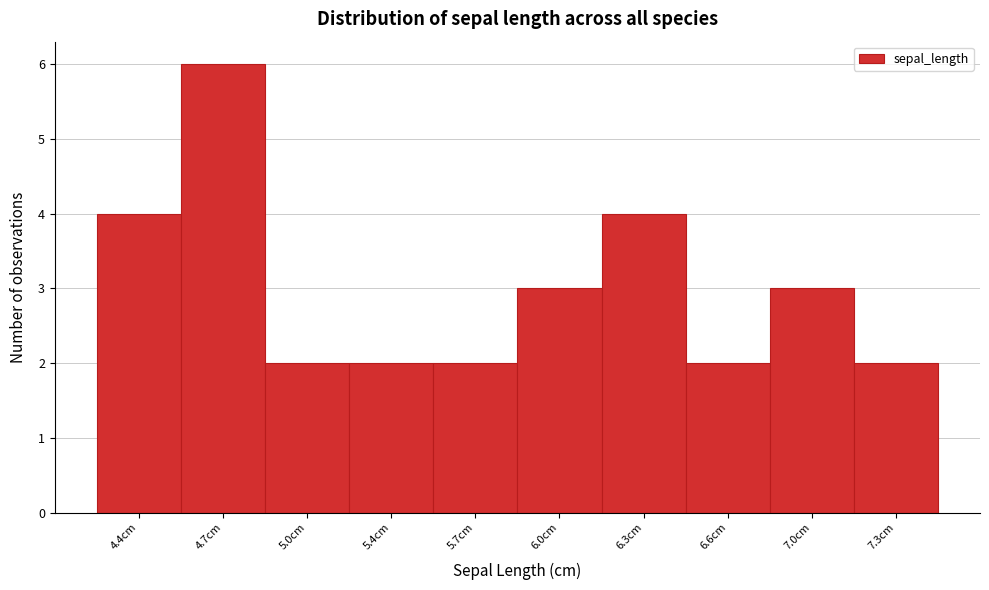

Reading left to right, what are all the values shown in this chart?

4.4cm=4	4.7cm=6	5.0cm=2	5.4cm=2	5.7cm=2	6.0cm=3	6.3cm=4	6.6cm=2	7.0cm=3	7.3cm=2